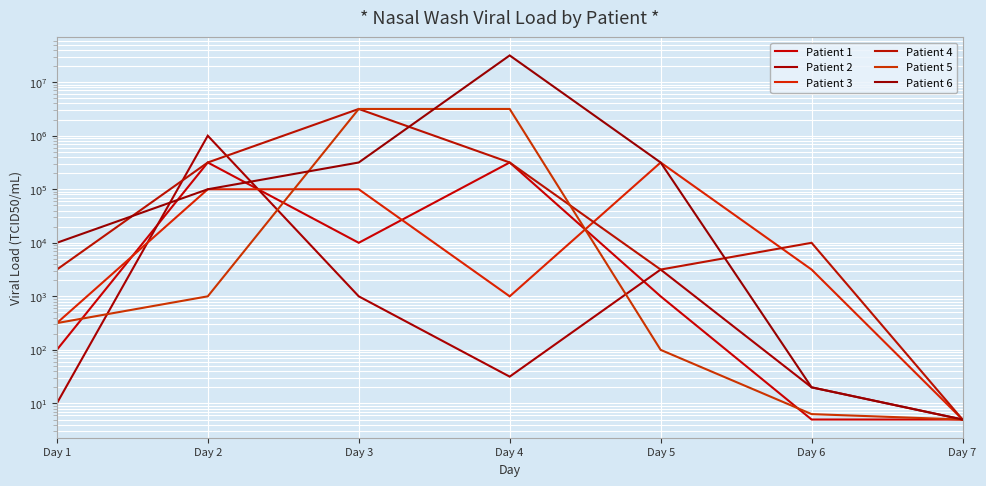

True or false: Patient 1 has a value of 10000.0 at Day 3.

True